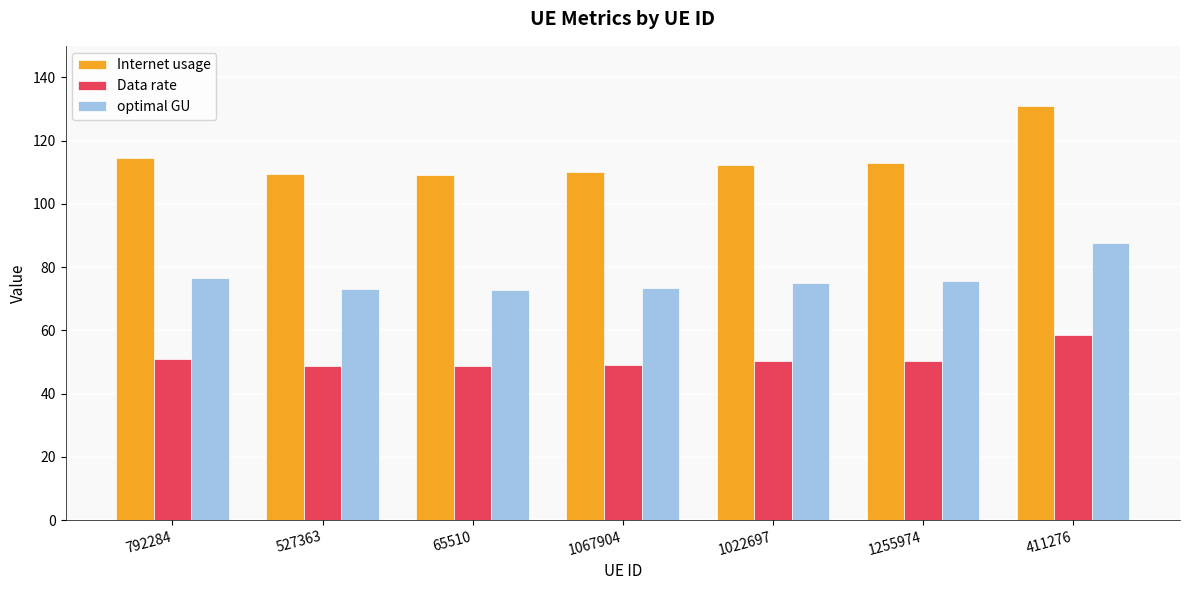

Which series has the widest spread of values?

Internet usage